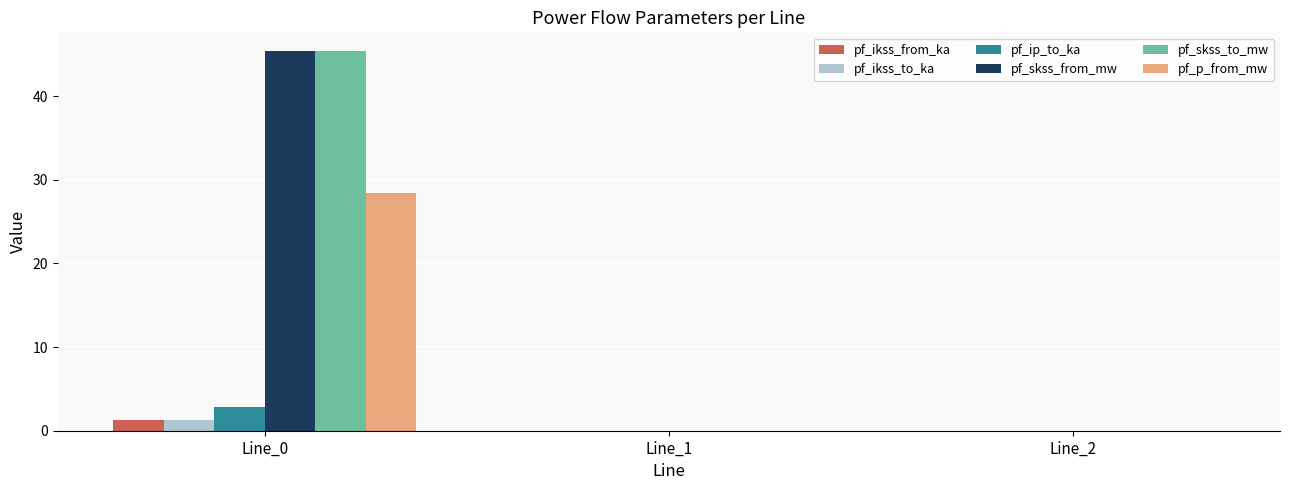

Is the value of pf_p_from_mw at Line_1 greater than the value of pf_ikss_to_ka at Line_0?

No